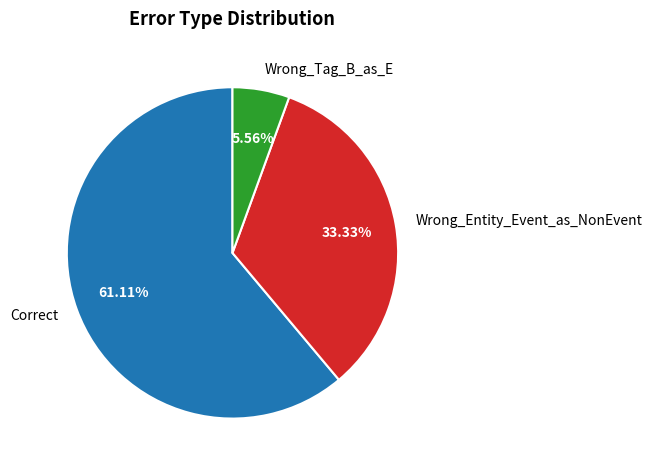

What percentage do Wrong_Entity_Event_as_NonEvent and Wrong_Tag_B_as_E together represent?

38.9%